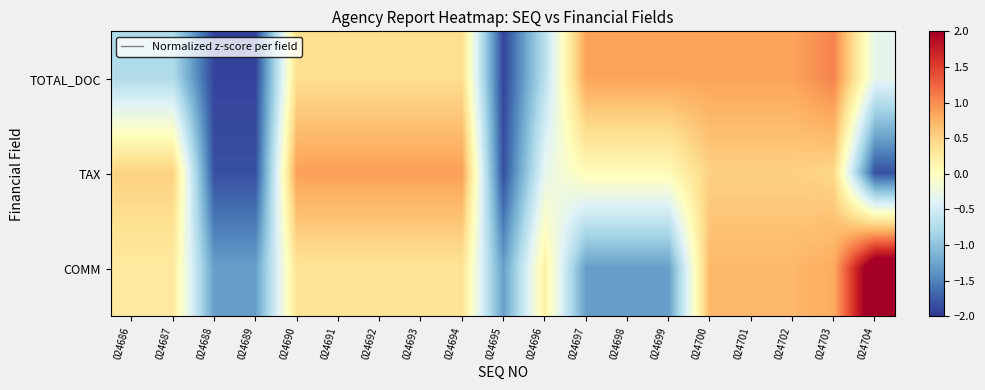

Reading left to right, list all the values displayed in this chart.

TOTAL_DOC: 024686=-0.8	024687=-0.8	024688=-1.9	024689=-1.9	024690=0.4	024691=0.4	024692=0.4	024693=0.4	024694=0.4	024695=-1.9	024696=-0.7	024697=0.9	024698=0.9	024699=0.9	024700=0.9	024701=0.9	024702=0.9	024703=1.1	024704=-0.3
TAX: 024686=0.5	024687=0.5	024688=-1.8	024689=-1.8	024690=0.9	024691=0.9	024692=0.9	024693=0.9	024694=0.9	024695=-1.8	024696=-0.3	024697=0.1	024698=0.1	024699=0.1	024700=0.5	024701=0.5	024702=0.5	024703=0.5	024704=-1.8
COMM: 024686=0.3	024687=0.3	024688=-1.3	024689=-1.3	024690=0.3	024691=0.3	024692=0.3	024693=0.3	024694=0.3	024695=-1.3	024696=0.2	024697=-1.3	024698=-1.3	024699=-1.3	024700=0.7	024701=0.7	024702=0.7	024703=0.8	024704=2.4